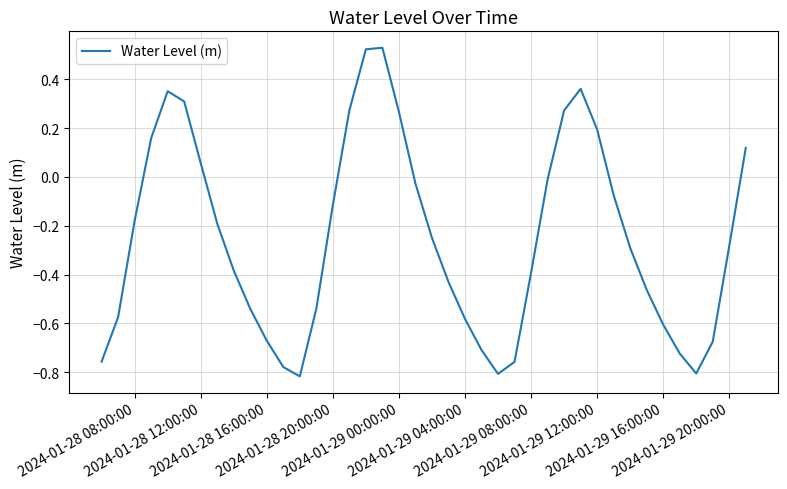

What is the difference between the maximum and minimum values?

1.3